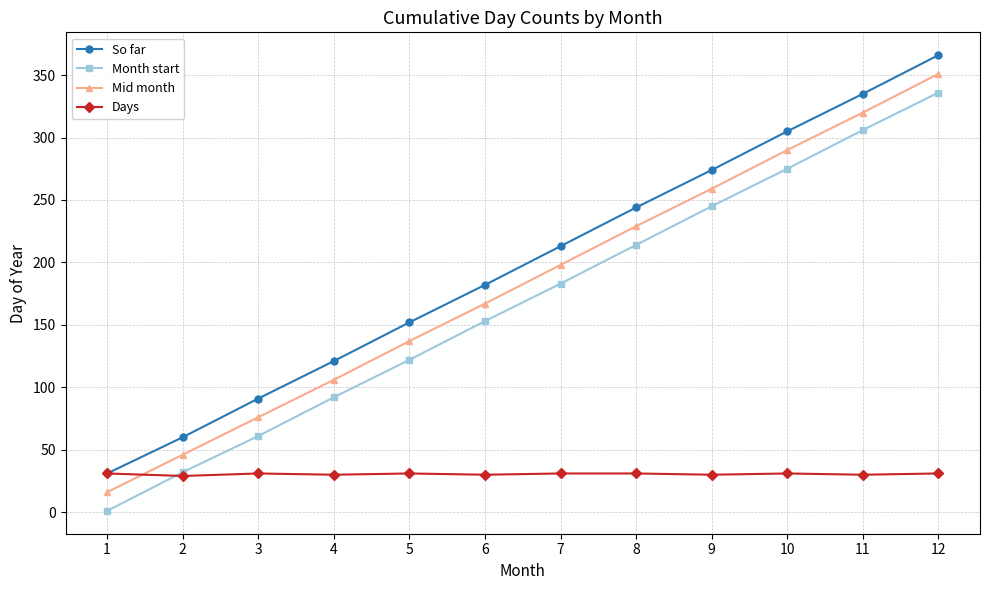

At which category is the sum across all series the highest?

12